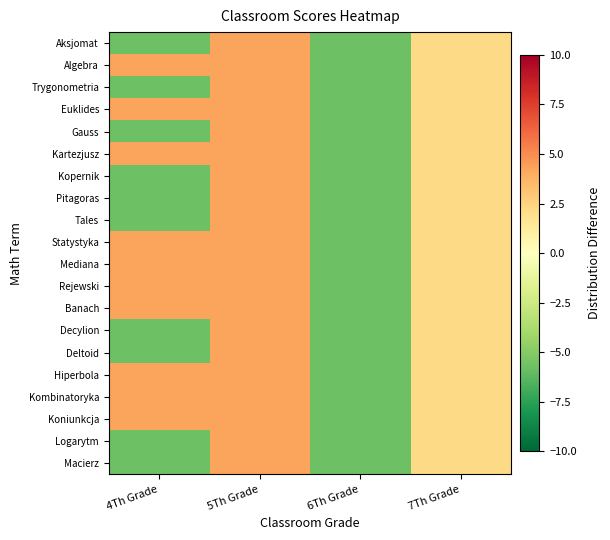

Reading right to left, what are all the values shown in this chart?

Aksjomat: 7Th Grade=2.2	6Th Grade=-5.8	5Th Grade=4.2	4Th Grade=-5.8
Algebra: 7Th Grade=2.2	6Th Grade=-5.8	5Th Grade=4.2	4Th Grade=4.2
Trygonometria: 7Th Grade=2.2	6Th Grade=-5.8	5Th Grade=4.2	4Th Grade=-5.8
Euklides: 7Th Grade=2.2	6Th Grade=-5.8	5Th Grade=4.2	4Th Grade=4.2
Gauss: 7Th Grade=2.2	6Th Grade=-5.8	5Th Grade=4.2	4Th Grade=-5.8
Kartezjusz: 7Th Grade=2.2	6Th Grade=-5.8	5Th Grade=4.2	4Th Grade=4.2
Kopernik: 7Th Grade=2.2	6Th Grade=-5.8	5Th Grade=4.2	4Th Grade=-5.8
Pitagoras: 7Th Grade=2.2	6Th Grade=-5.8	5Th Grade=4.2	4Th Grade=-5.8
Tales: 7Th Grade=2.2	6Th Grade=-5.8	5Th Grade=4.2	4Th Grade=-5.8
Statystyka: 7Th Grade=2.2	6Th Grade=-5.8	5Th Grade=4.2	4Th Grade=4.2
Mediana: 7Th Grade=2.2	6Th Grade=-5.8	5Th Grade=4.2	4Th Grade=4.2
Rejewski: 7Th Grade=2.2	6Th Grade=-5.8	5Th Grade=4.2	4Th Grade=4.2
Banach: 7Th Grade=2.2	6Th Grade=-5.8	5Th Grade=4.2	4Th Grade=4.2
Decylion: 7Th Grade=2.2	6Th Grade=-5.8	5Th Grade=4.2	4Th Grade=-5.8
Deltoid: 7Th Grade=2.2	6Th Grade=-5.8	5Th Grade=4.2	4Th Grade=-5.8
Hiperbola: 7Th Grade=2.2	6Th Grade=-5.8	5Th Grade=4.2	4Th Grade=4.2
Kombinatoryka: 7Th Grade=2.2	6Th Grade=-5.8	5Th Grade=4.2	4Th Grade=4.2
Koniunkcja: 7Th Grade=2.2	6Th Grade=-5.8	5Th Grade=4.2	4Th Grade=4.2
Logarytm: 7Th Grade=2.2	6Th Grade=-5.8	5Th Grade=4.2	4Th Grade=-5.8
Macierz: 7Th Grade=2.2	6Th Grade=-5.8	5Th Grade=4.2	4Th Grade=-5.8